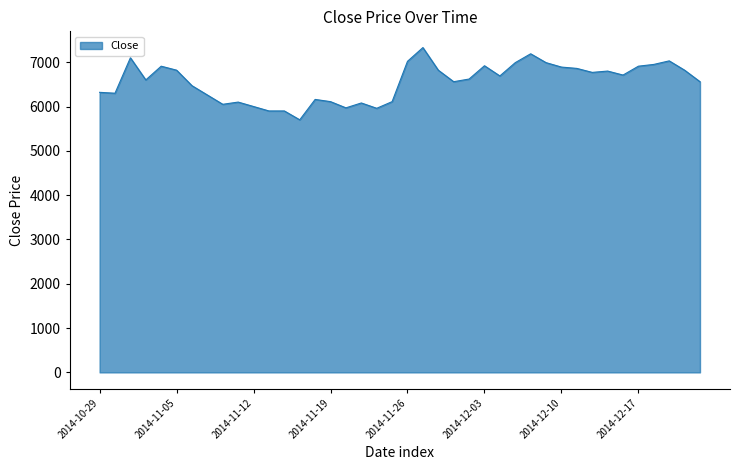

What is the greatest value displayed?

7330